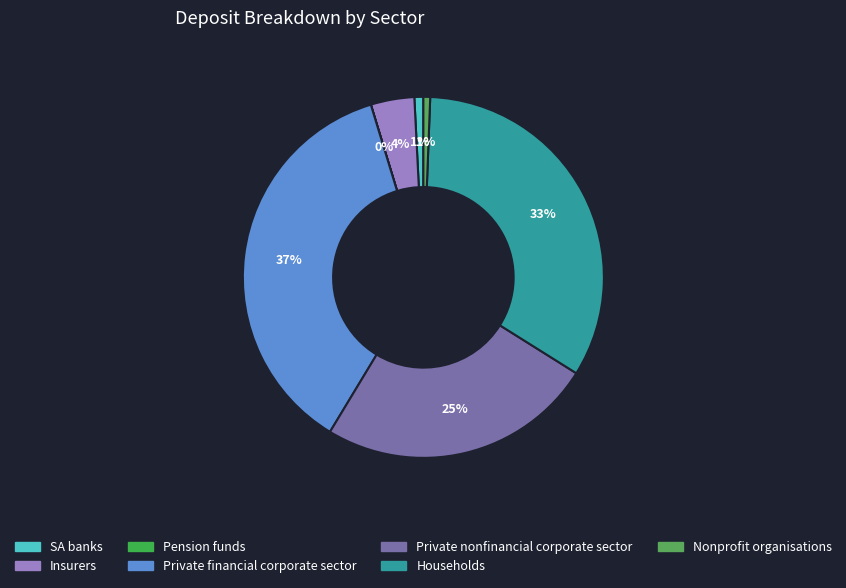

Does any single category account for the majority?

No